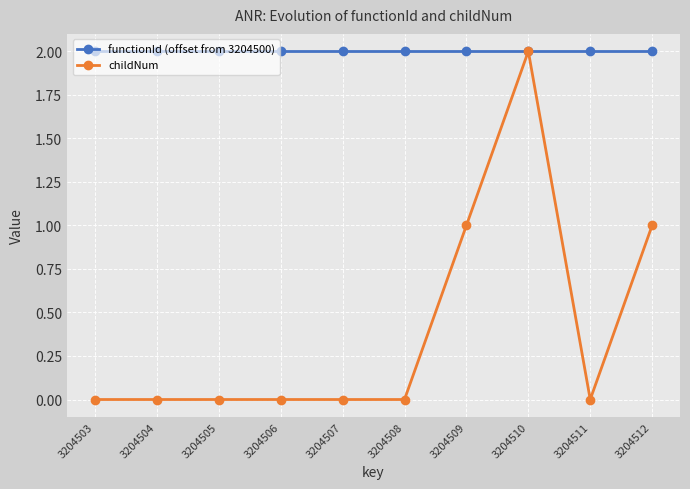

Is this an area chart (filled region under the line)?

No